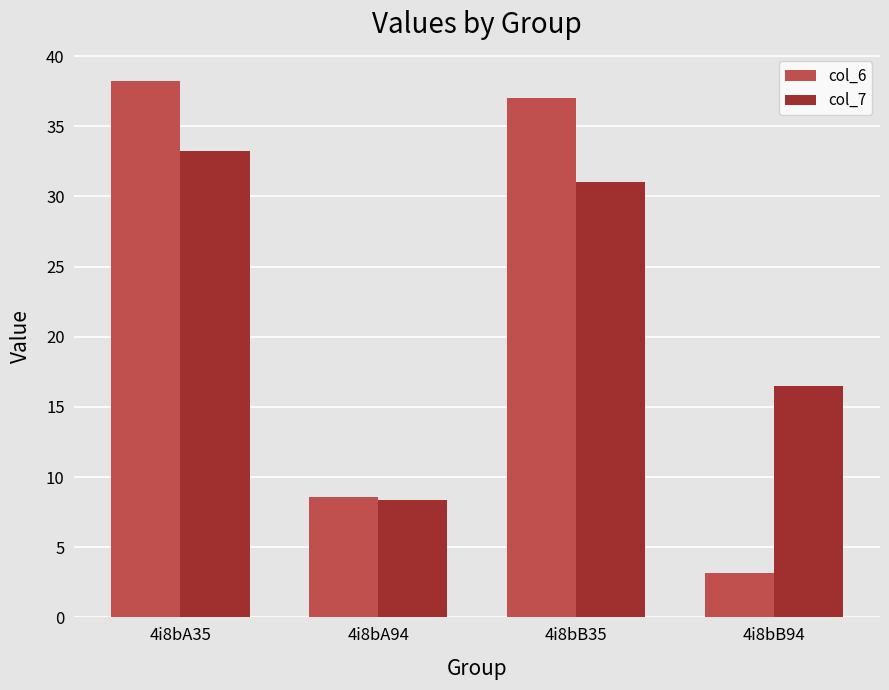

How many values in the col_7 series exceed 31?

2